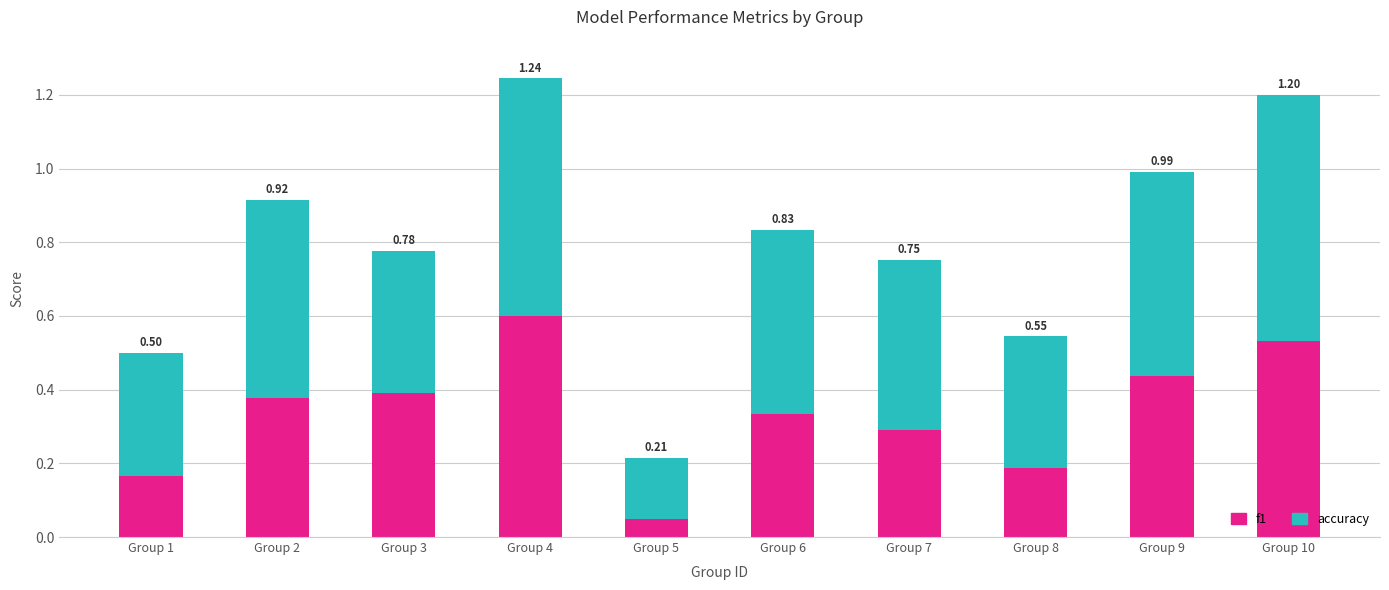

Count the accuracy values in the range 0 to 1.

10